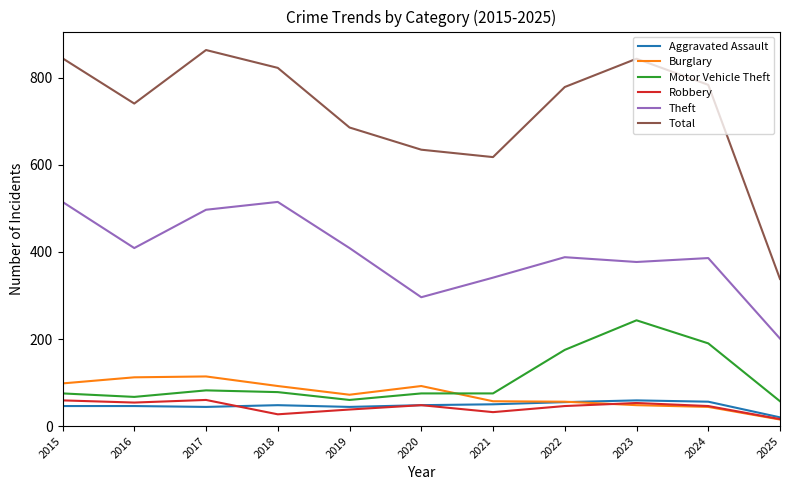

Where is Total nearest to the value 601?

2021